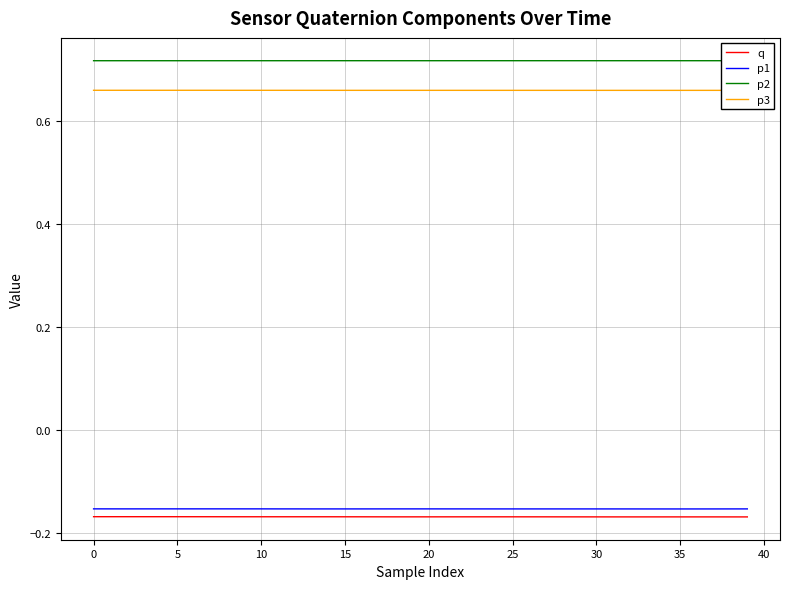

True or false: p3 and q cross at least once.

False